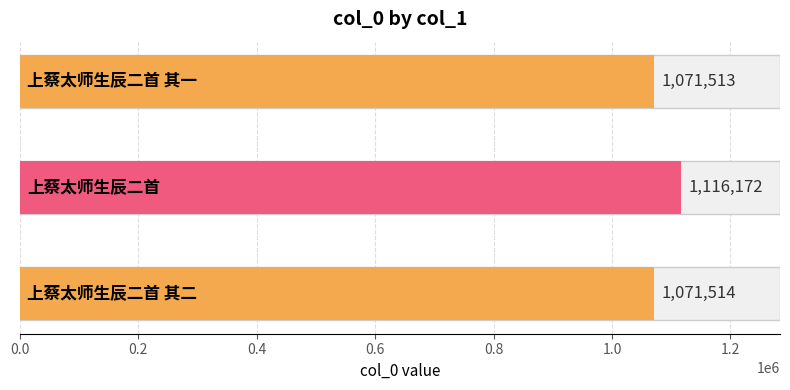

What is the difference between the maximum and minimum values?

44659